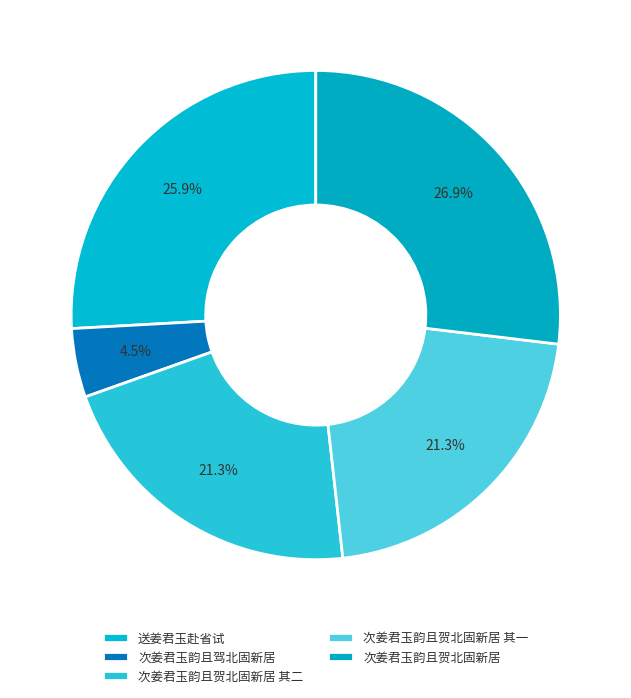

Which slice is the smallest?

次姜君玉韵且驾北固新居